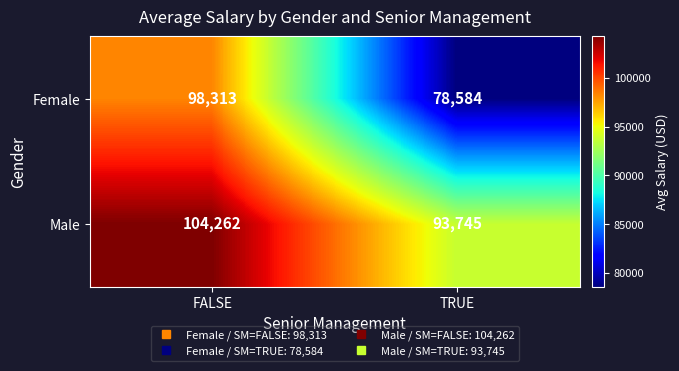

What is the spread (max minus min) of values at TRUE?

15161